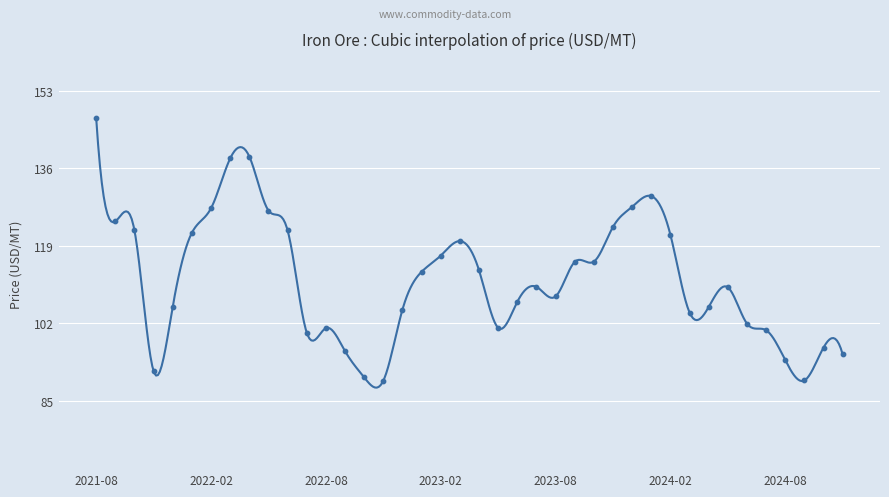

Which has a higher value, 2023-08 or 2022-11?

2023-08